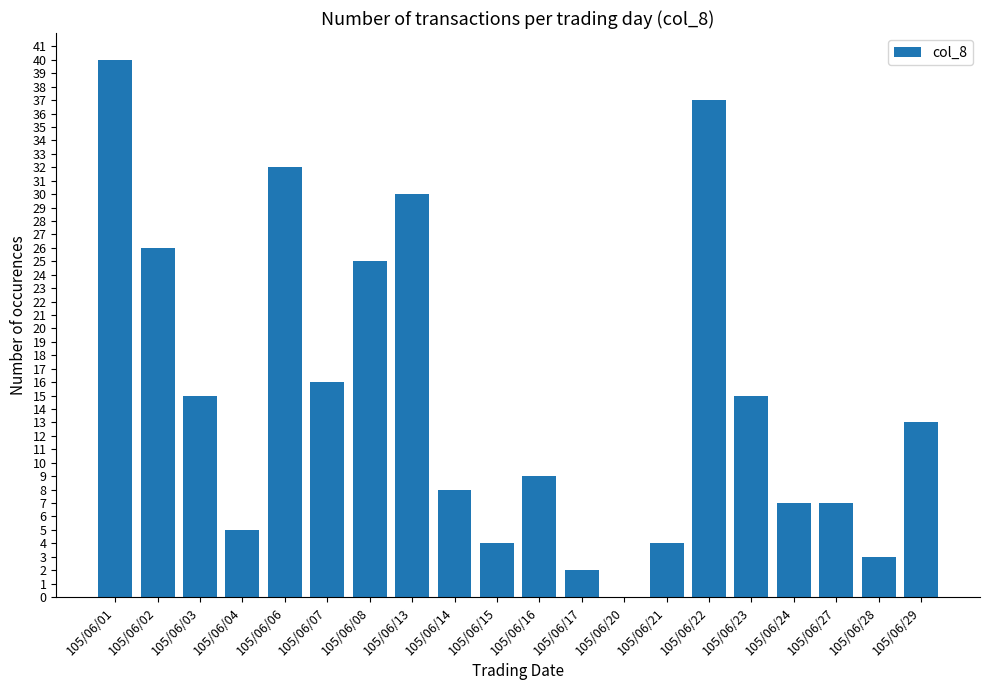

Is it true that the value at 105/06/22 is 37?

True